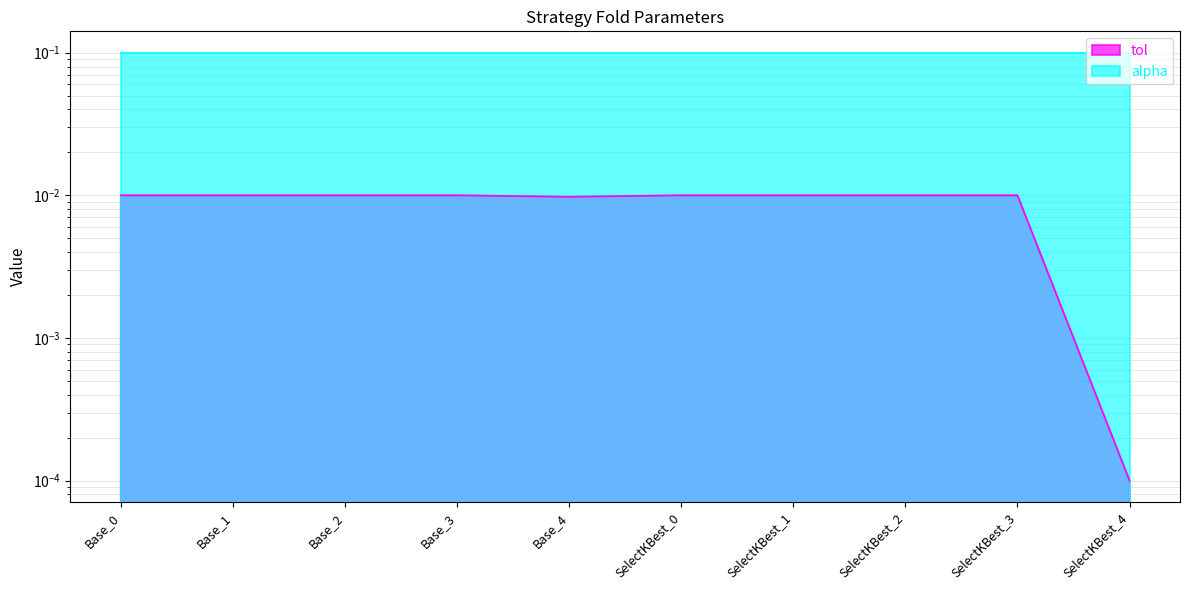

What position from the right is SelectKBest_0?

5